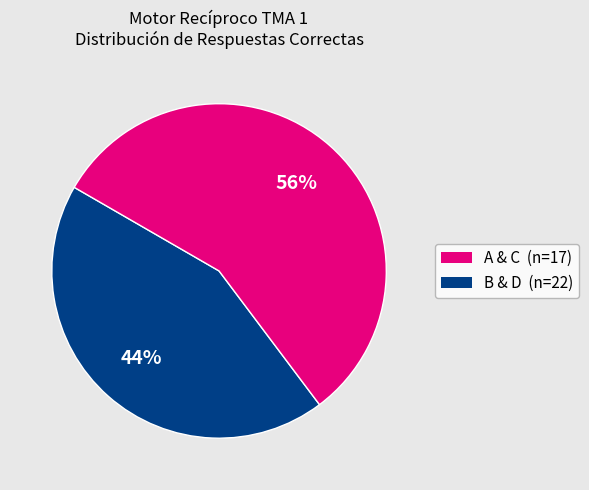

To the nearest percent, what is the average slice percentage?

50%